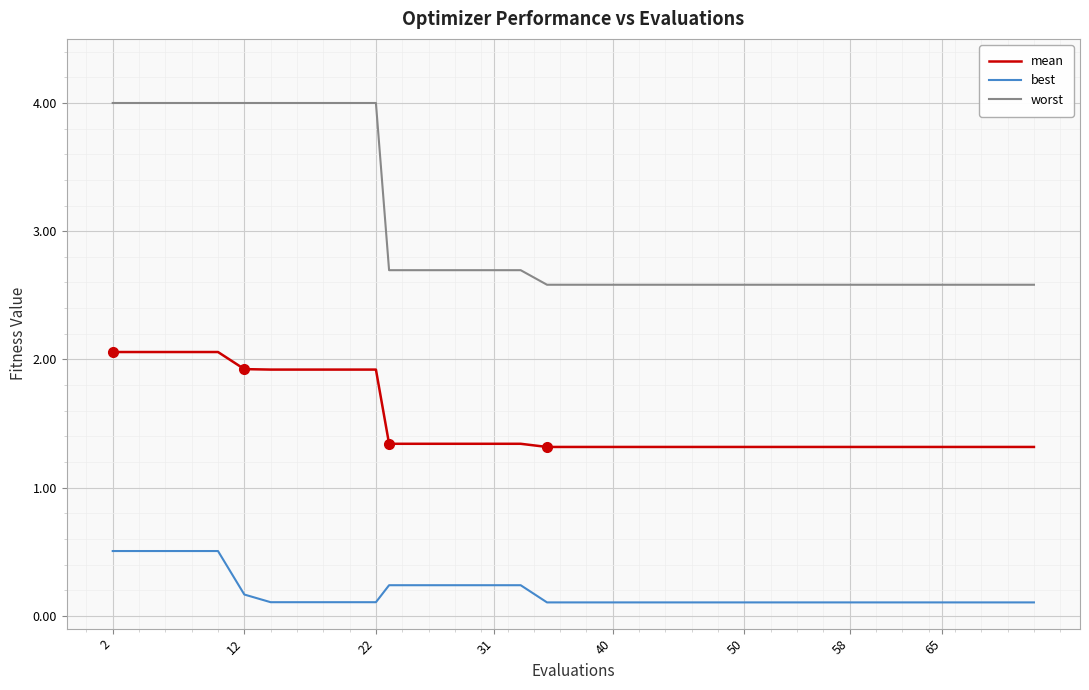

List the series in order of their overall mean, highest first.

worst, mean, best